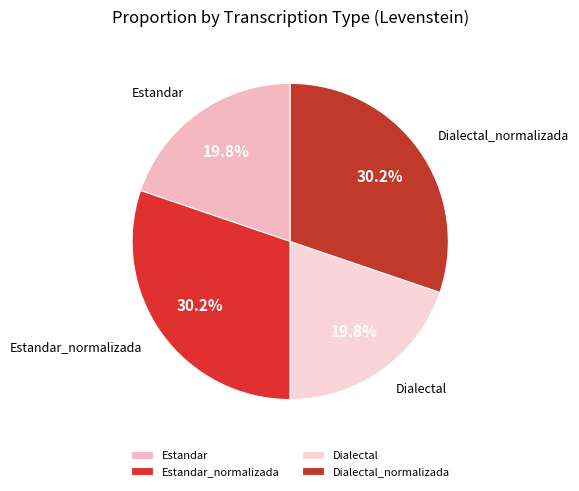

What percentage is the Dialectal_normalizada slice, to the nearest percent?

30%